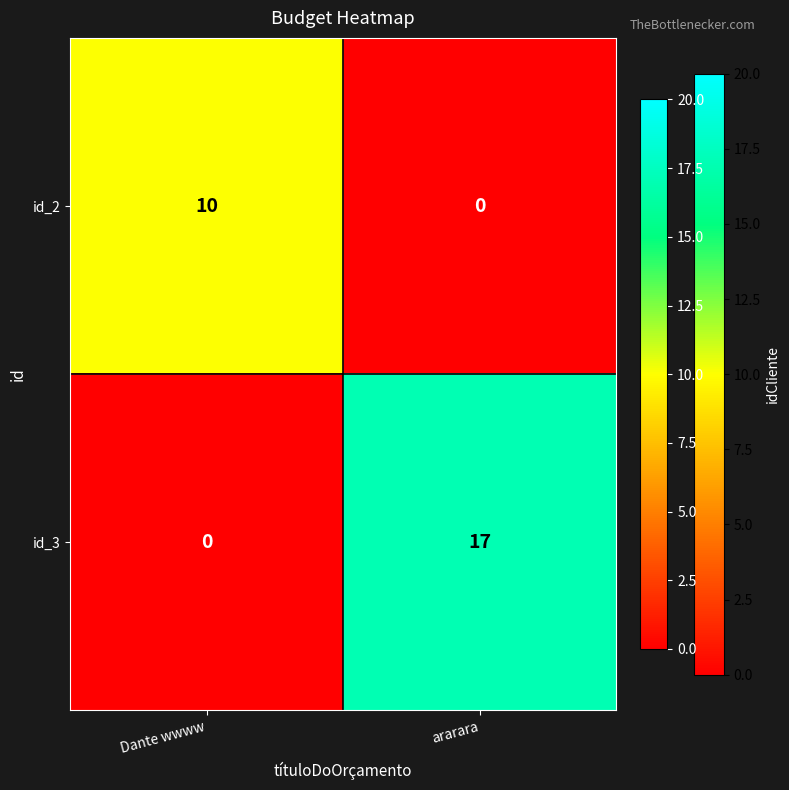

The value of id_3 at ararara is 9. True or false?

False